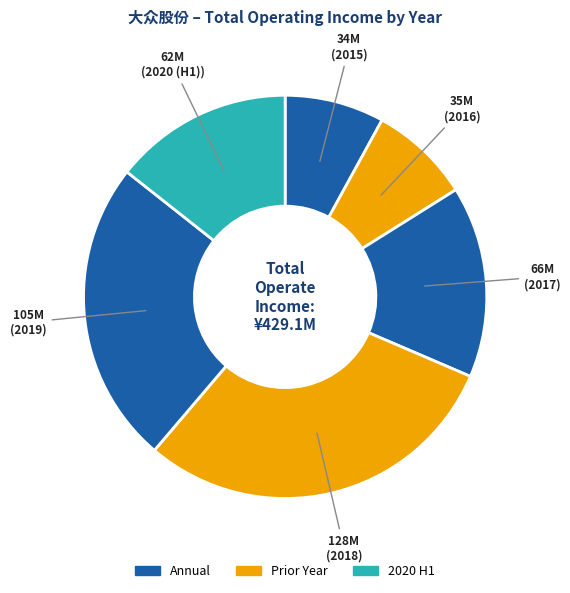

How many slices are in this pie chart?

6